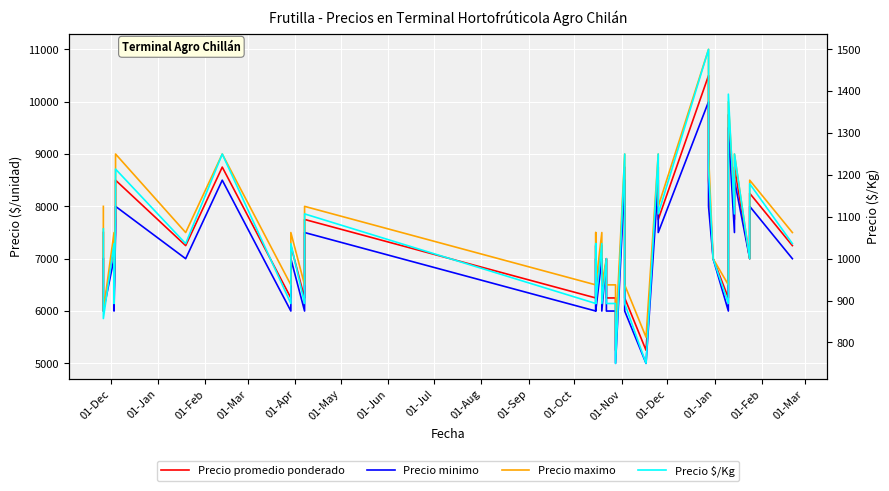

Reading right to left, extract all data points from this chart.

Precio promedio ponderado: 7250	7250	8250	7000	8750	7750	9750	6250	7000	7000	8500	10500	7750	8750	5250	6250	8750	5250	6250	6250	7000	6250	7250	6250	7250	6250	7750	6250	7250	6250	7250	7250	8750	7250	8500	7725	6250	7250	6000	7500
Precio minimo: 7000	7000	8000	7000	8500	7500	9500	6000	7000	7000	8000	10000	7500	8500	5000	6000	8500	5000	6000	6000	7000	6000	7000	6000	7000	6000	7500	6000	7000	6000	7000	7000	8500	7000	8000	7500	6000	7000	6000	7000
Precio maximo: 7500	7500	8500	7000	9000	8000	10000	6500	7000	7000	9000	11000	8000	9000	5500	6500	9000	5500	6500	6500	7000	6500	7500	6500	7500	6500	8000	6500	7500	6500	7500	7500	9000	7500	9000	8000	6500	7500	6000	8000
Precio $/Kg: 1036	1036	1179	1000	1250	1107	1393	893	1000	1000	1214	1500	1107	1250	750	893	1250	750	893	893	1000	893	1036	893	1036	893	1107	893	1036	893	1036	1036	1250	1036	1214	1104	893	1036	857	1071